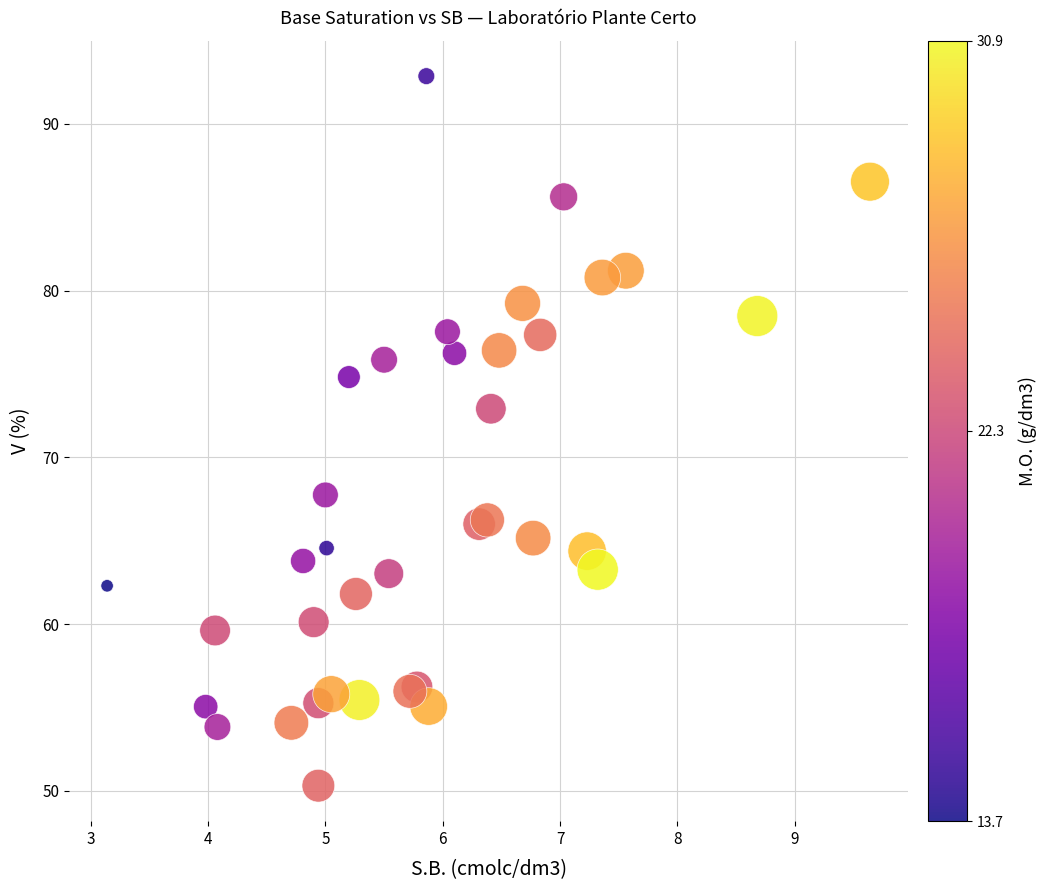

What Y value in the scatter plot is closest to 71?

72.9